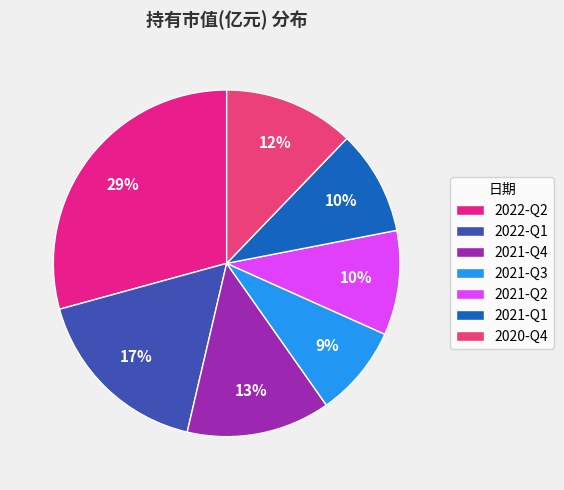

Does 2021-Q4 account for over 50% of the chart?

No